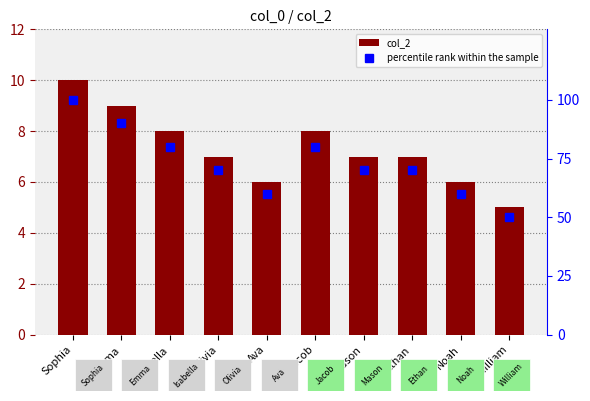

Is it true that col_2 equals 10 at Sophia?

True